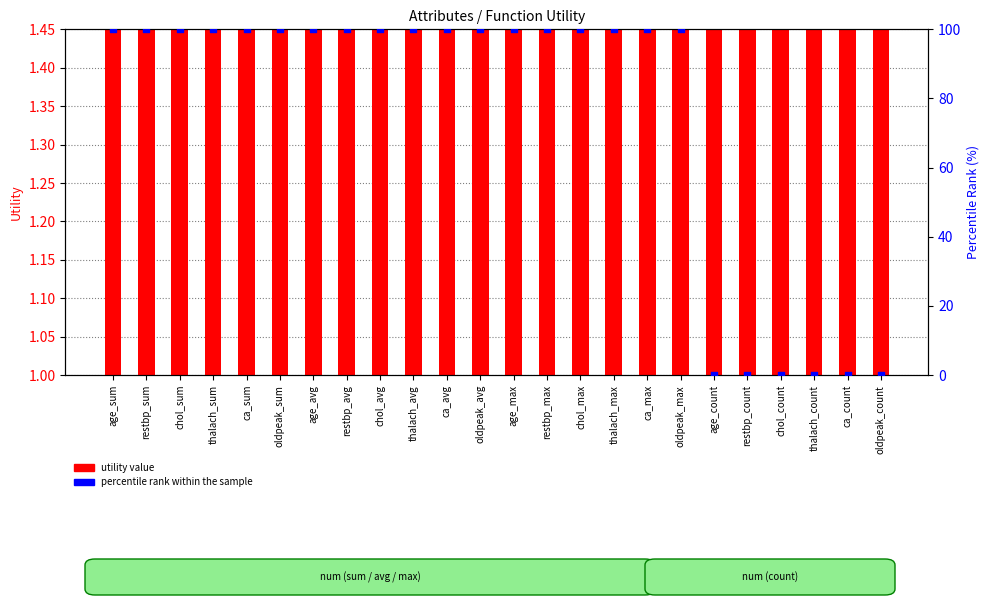

Which series reaches the maximum Y coordinate?

percentile rank within the sample